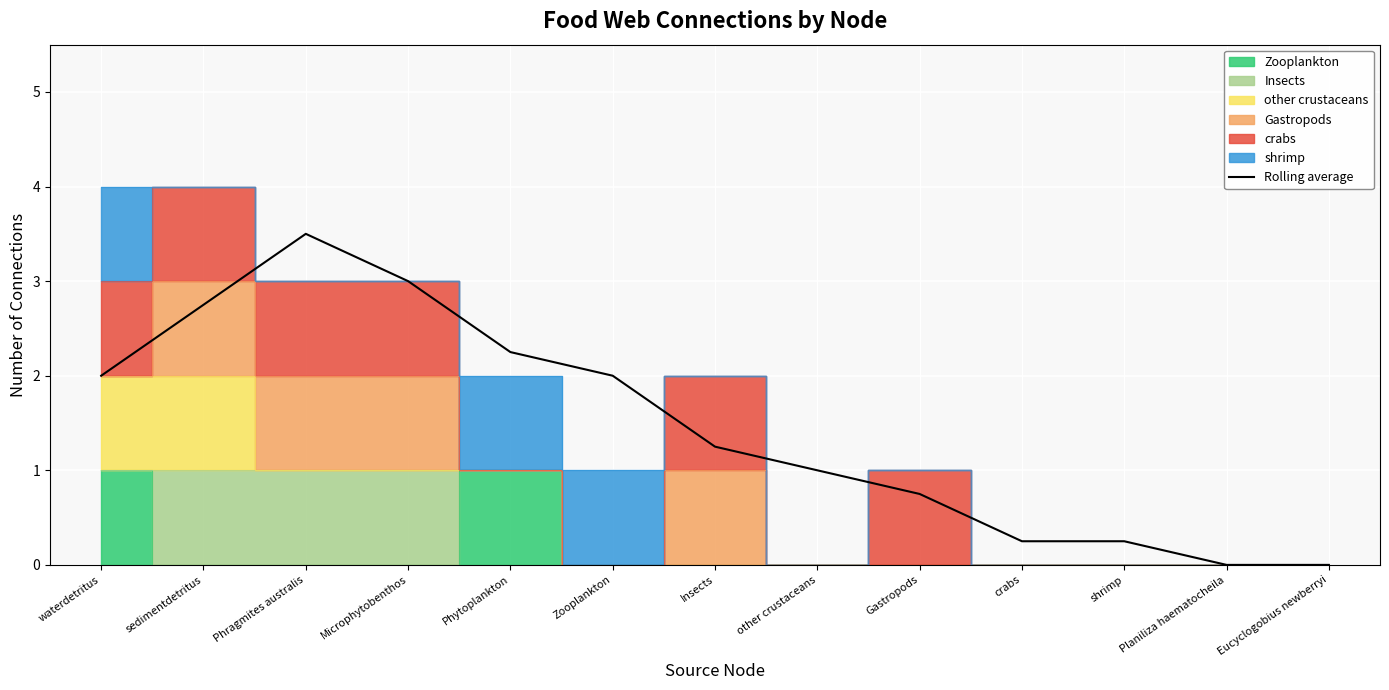

What is the value of the 10th point from the left?

0.2